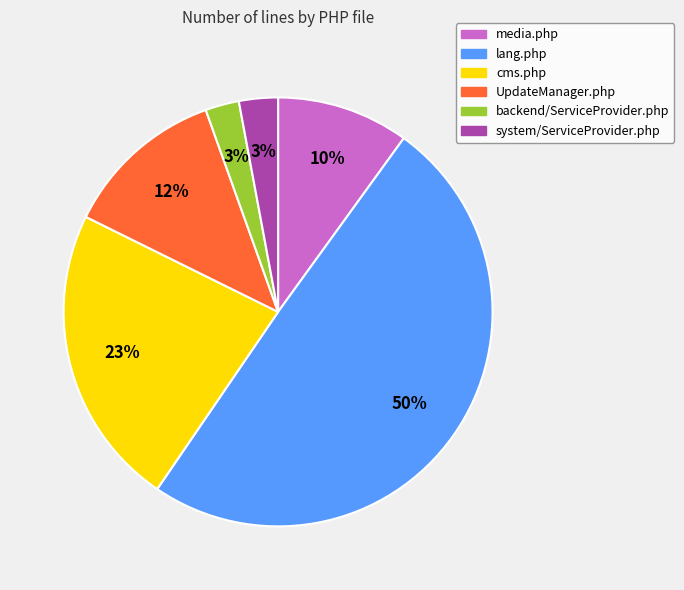

Count the number of slices in the pie.

6